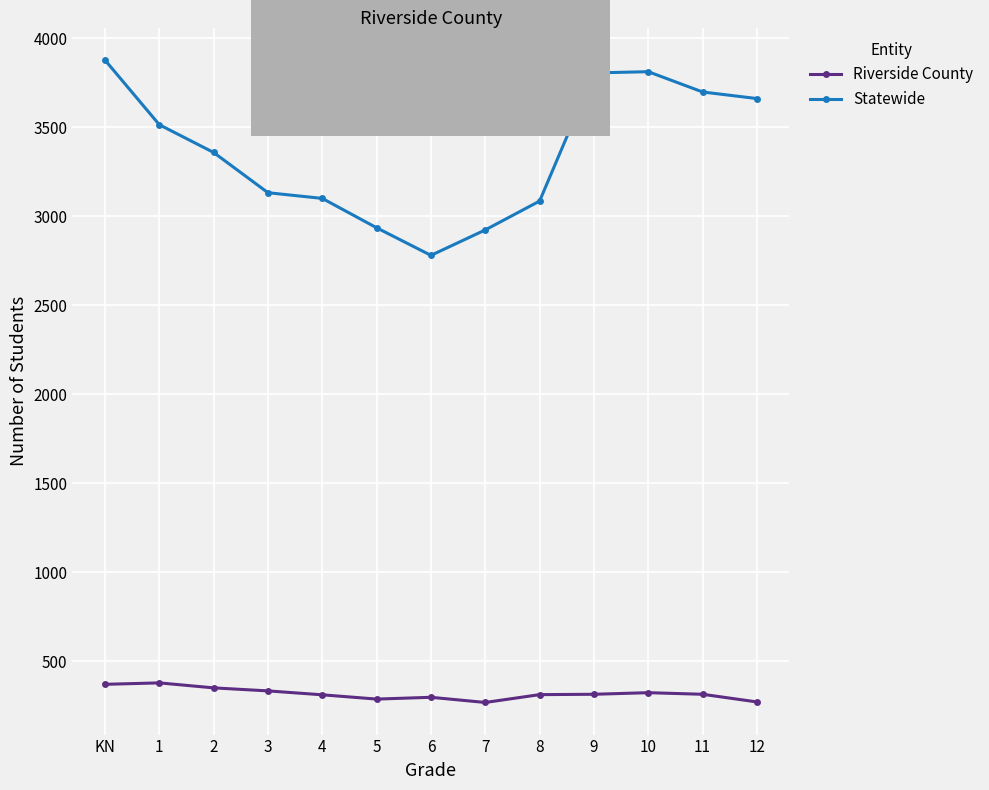

The value of Statewide at 7 is 4552. True or false?

False